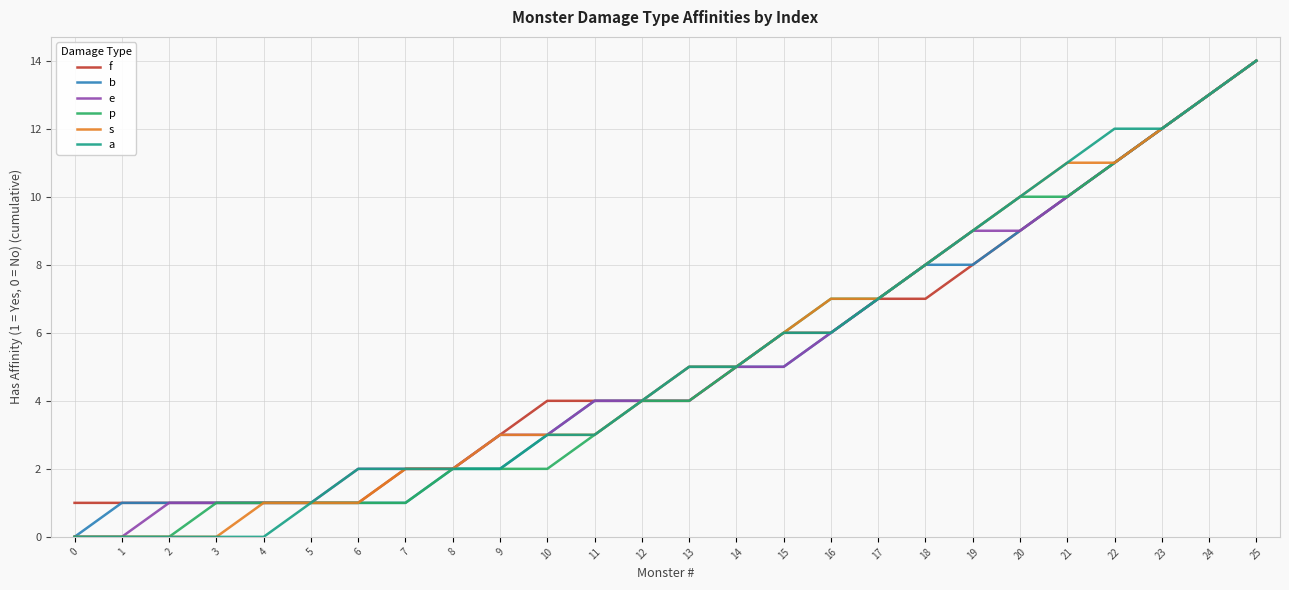

Does the chart display data point markers on the line(s)?

No